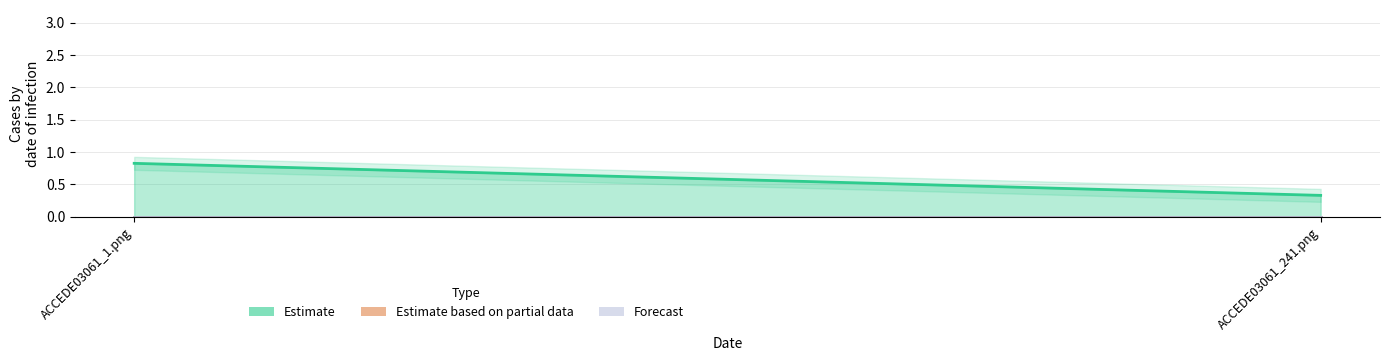

What are all the series names shown in the legend?

Estimate, Estimate based on partial data, Forecast